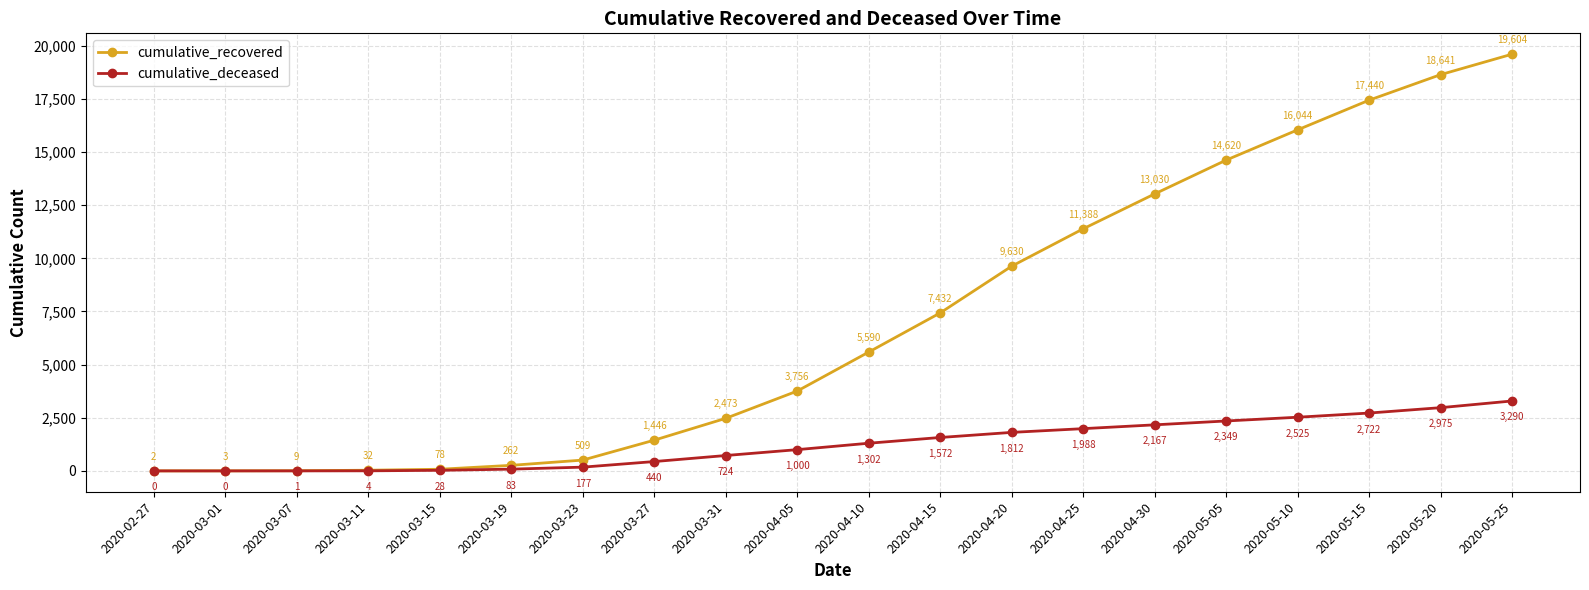

Which series changed the most between 2020-03-31 and 2020-05-10?

cumulative_recovered